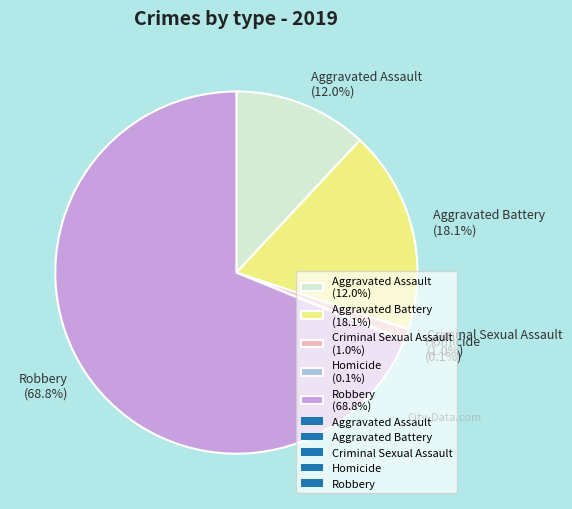

To the nearest percent, what portion does Criminal Sexual Assault represent?

1%